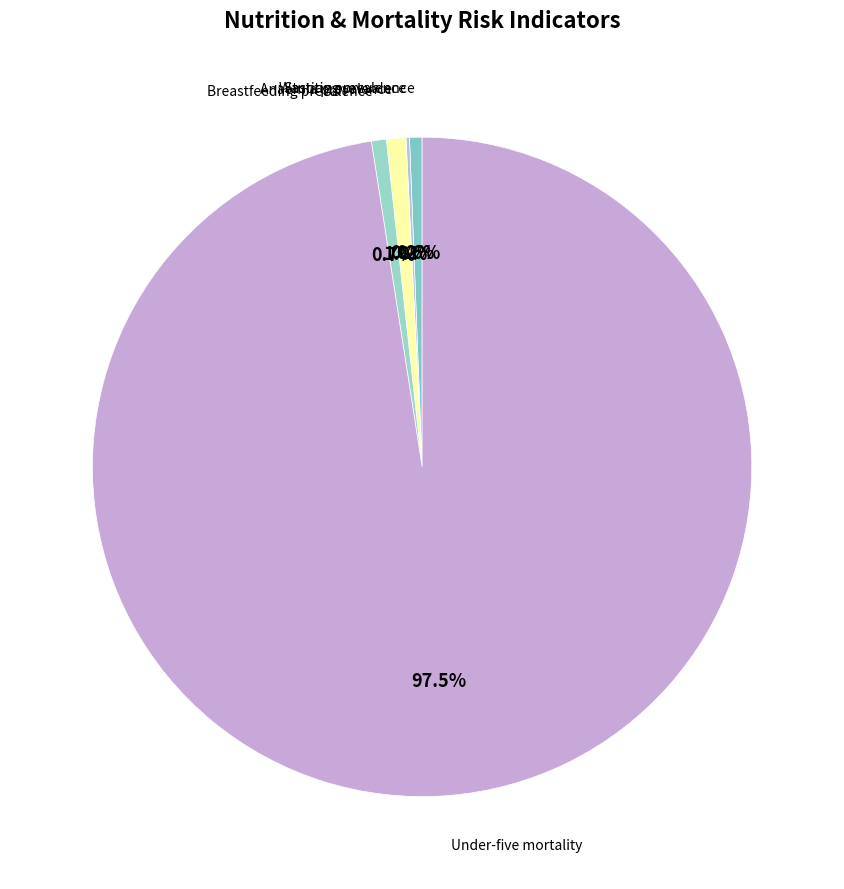

Which has a higher value, Breastfeeding prevalence or Under-five mortality?

Under-five mortality